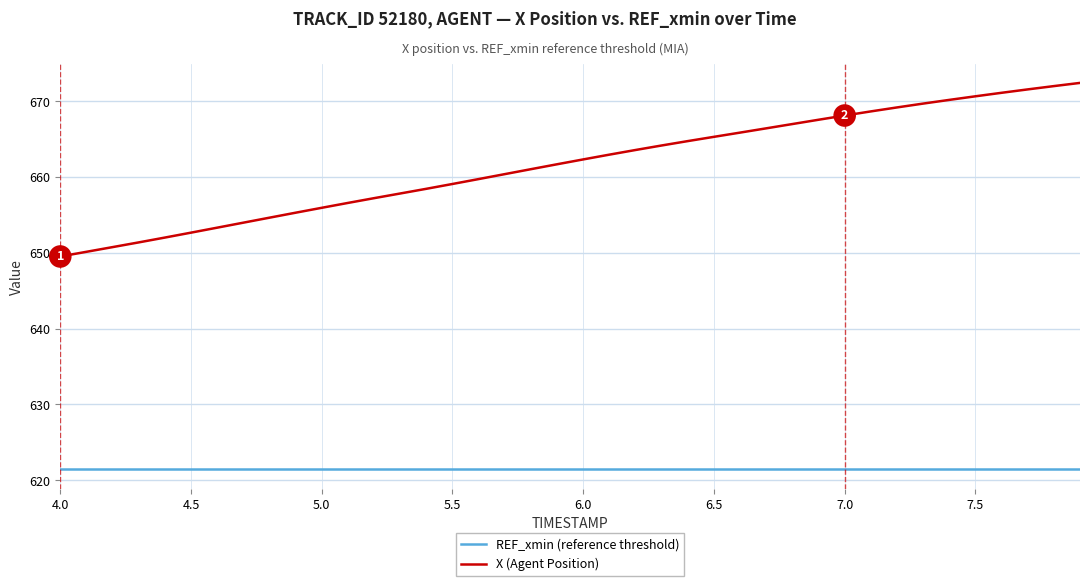

What is the minimum value shown in the chart?

621.4